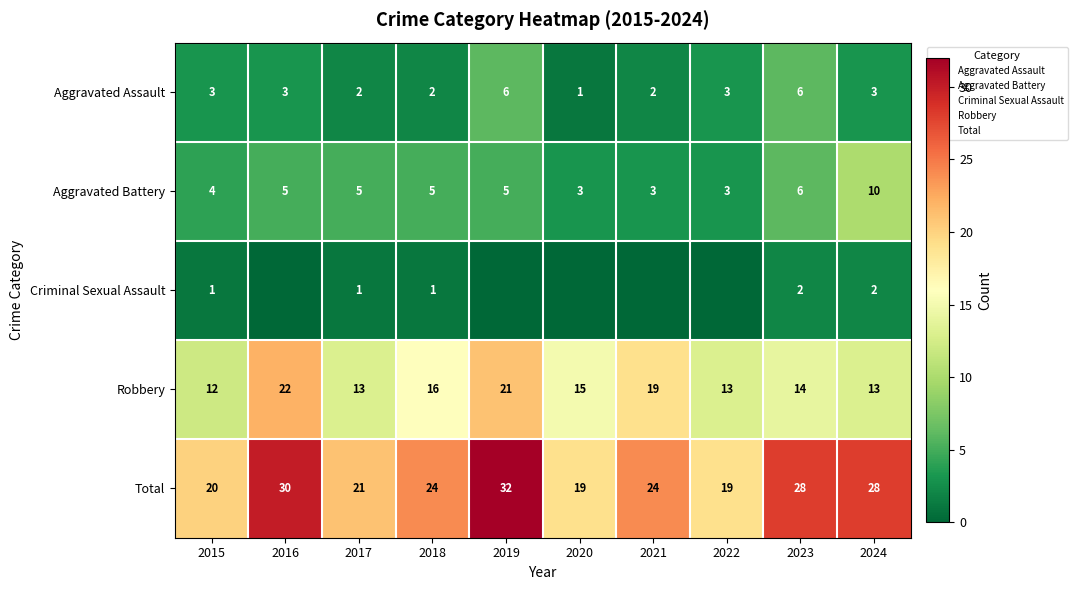

Is the value of Total at 2023 greater than the value of Criminal Sexual Assault at 2016?

Yes